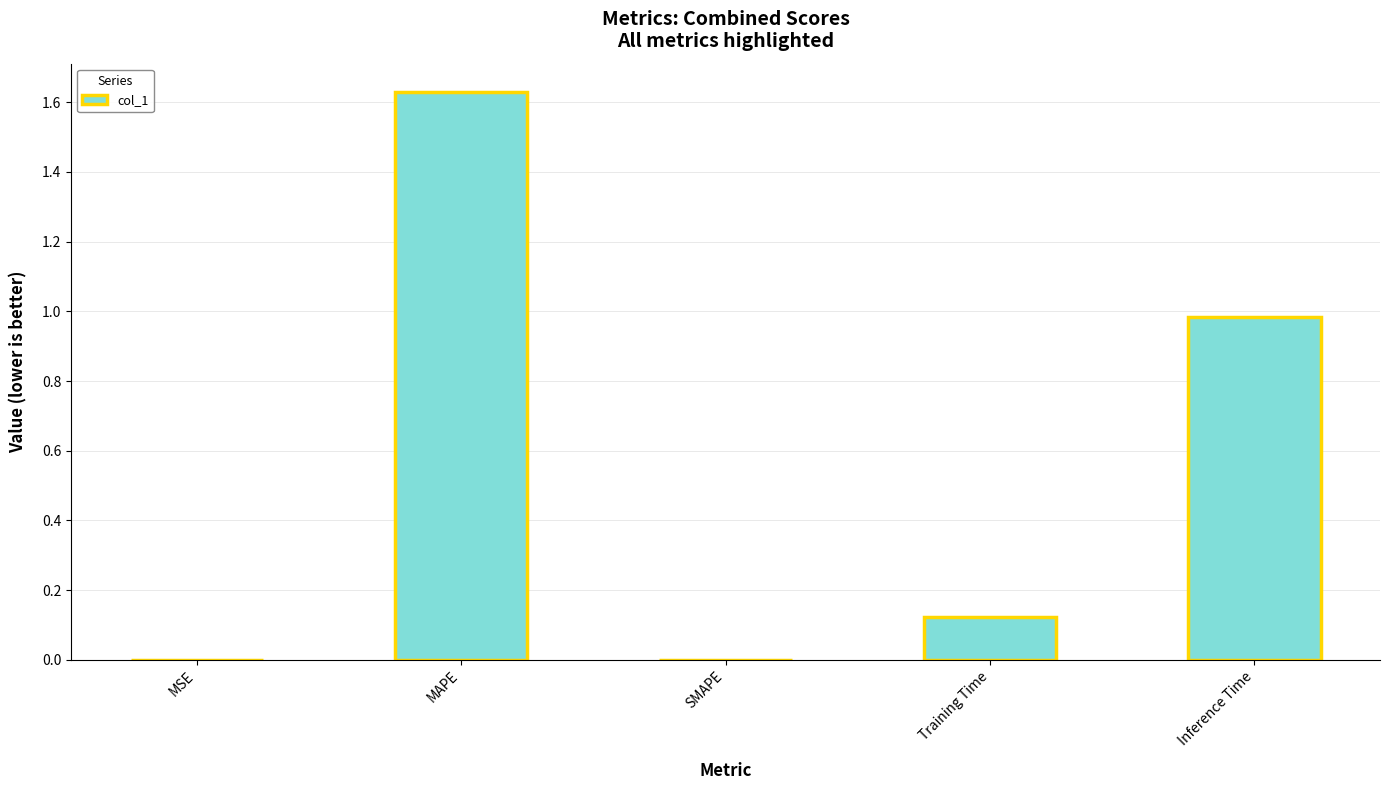

What is the sum of all values?

2.7